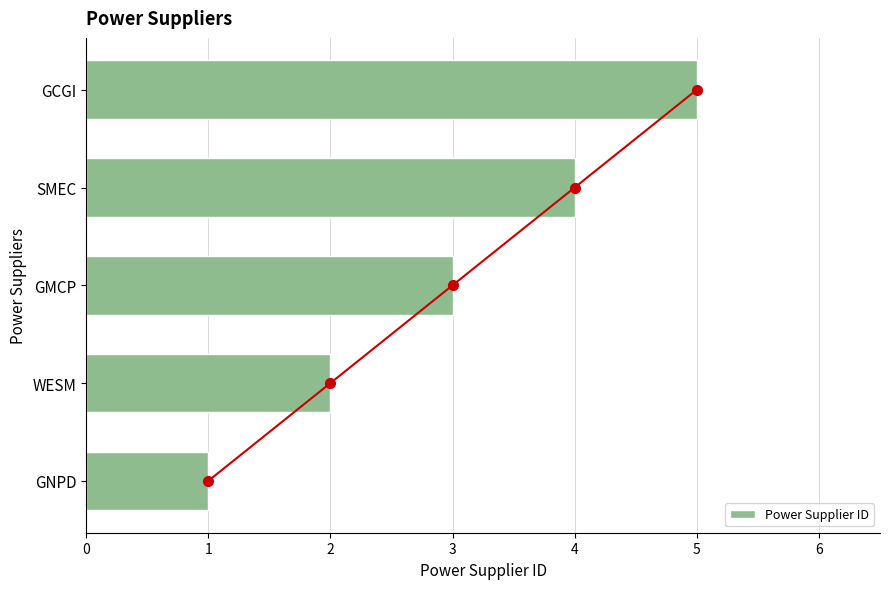

Is it true that Power Supplier ID equals 3 at GCGI?

False